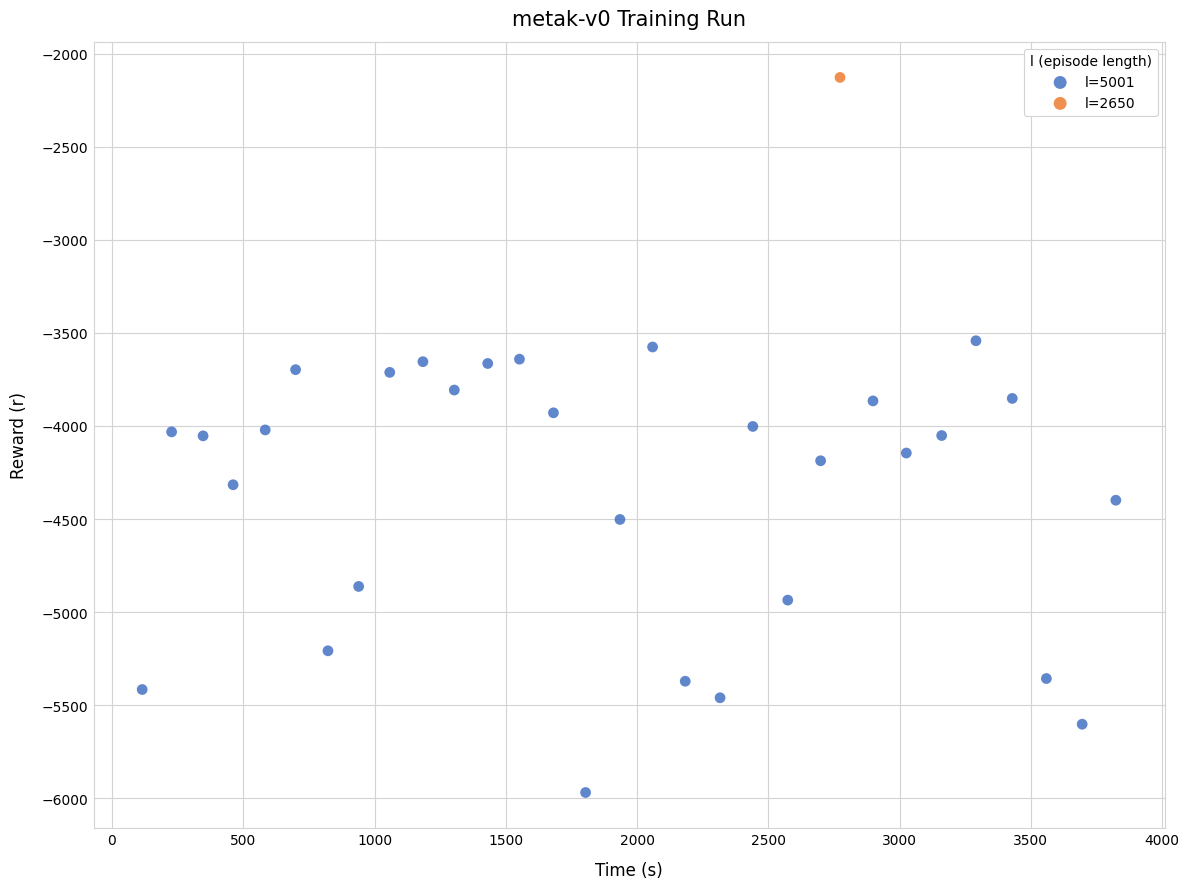

What are all the series names shown in the legend?

l=5001, l=2650